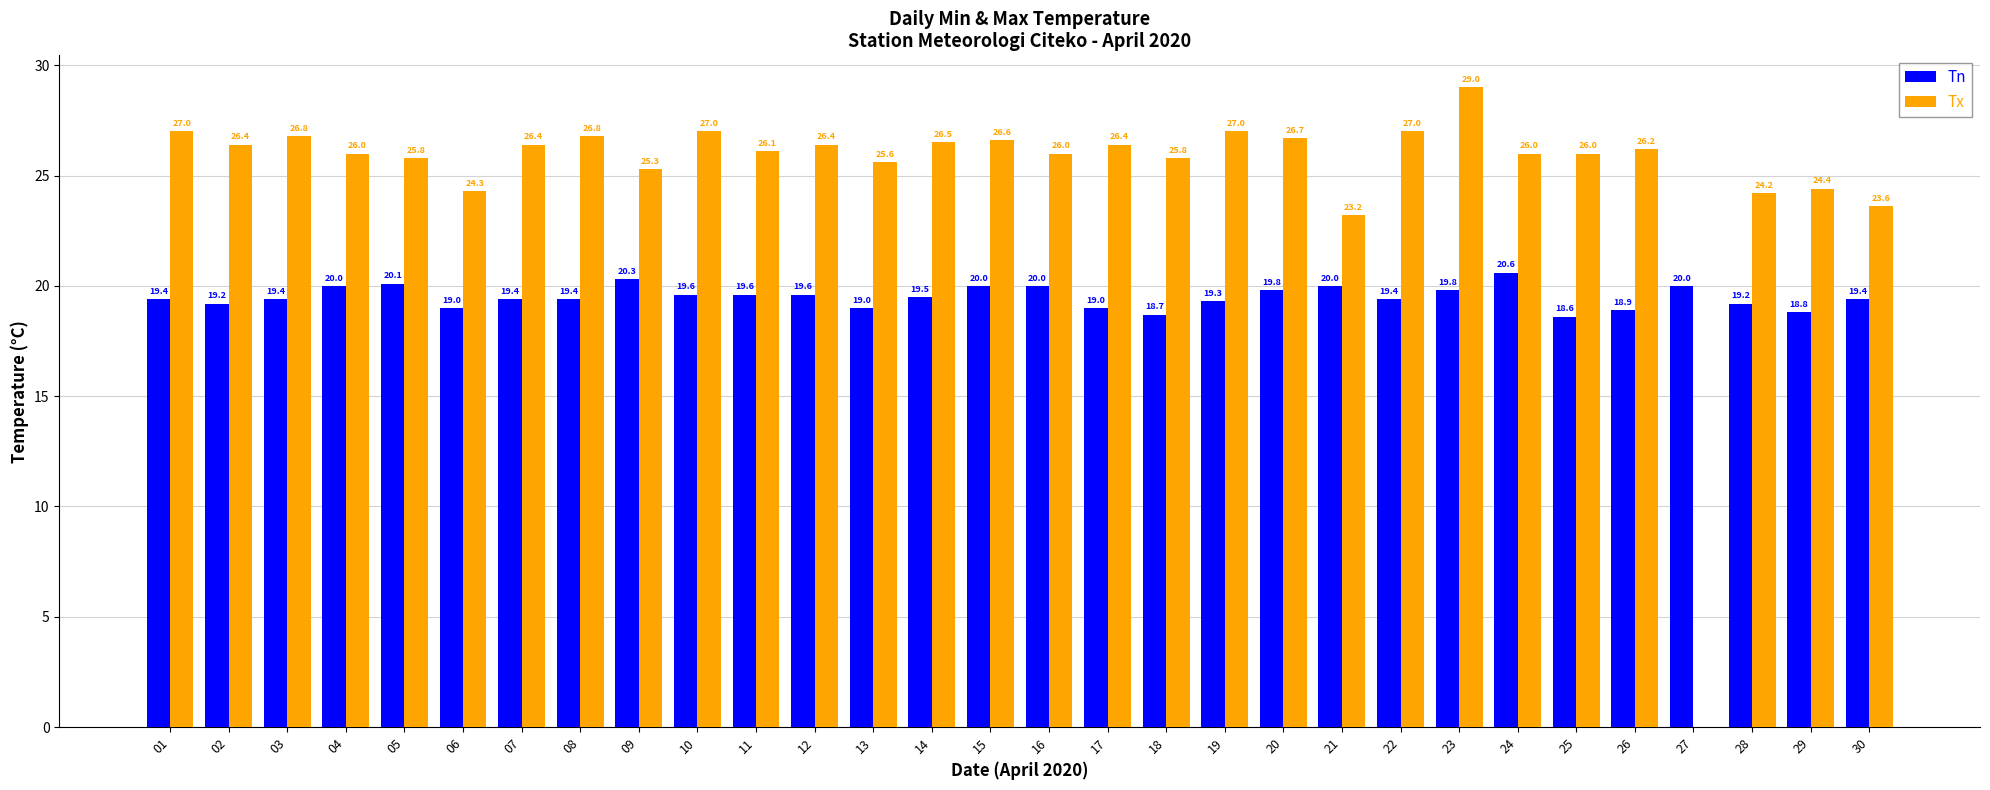

How many values in the Tn series exceed 19?

23